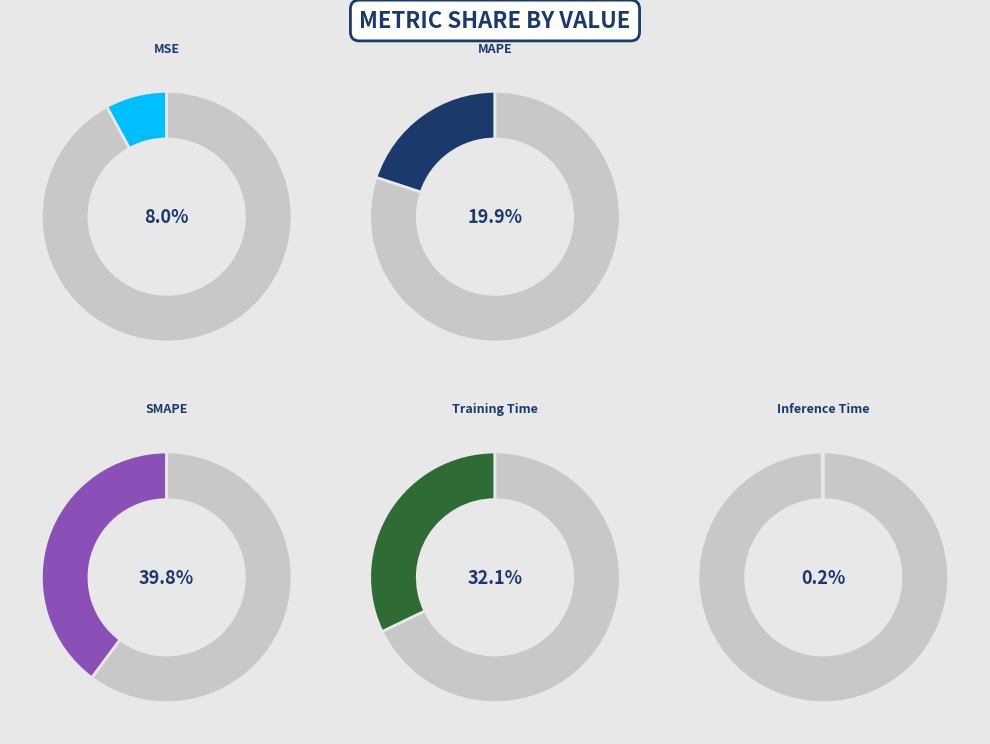

What percentage is the MSE slice, to the nearest percent?

8%